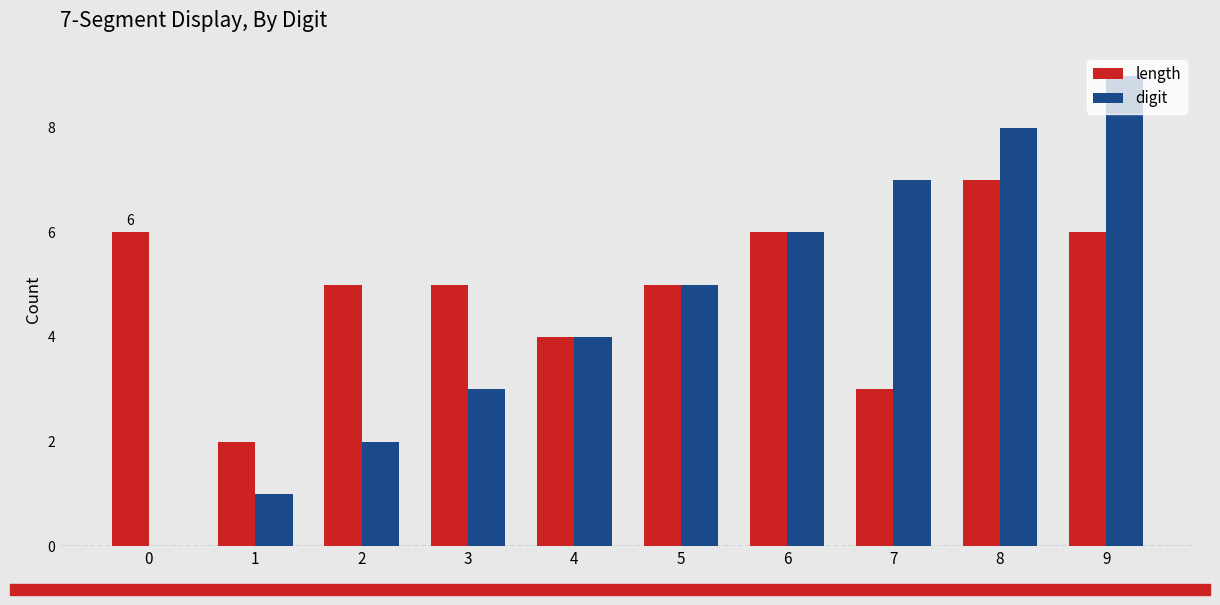

How many categories are shown in the chart?

10